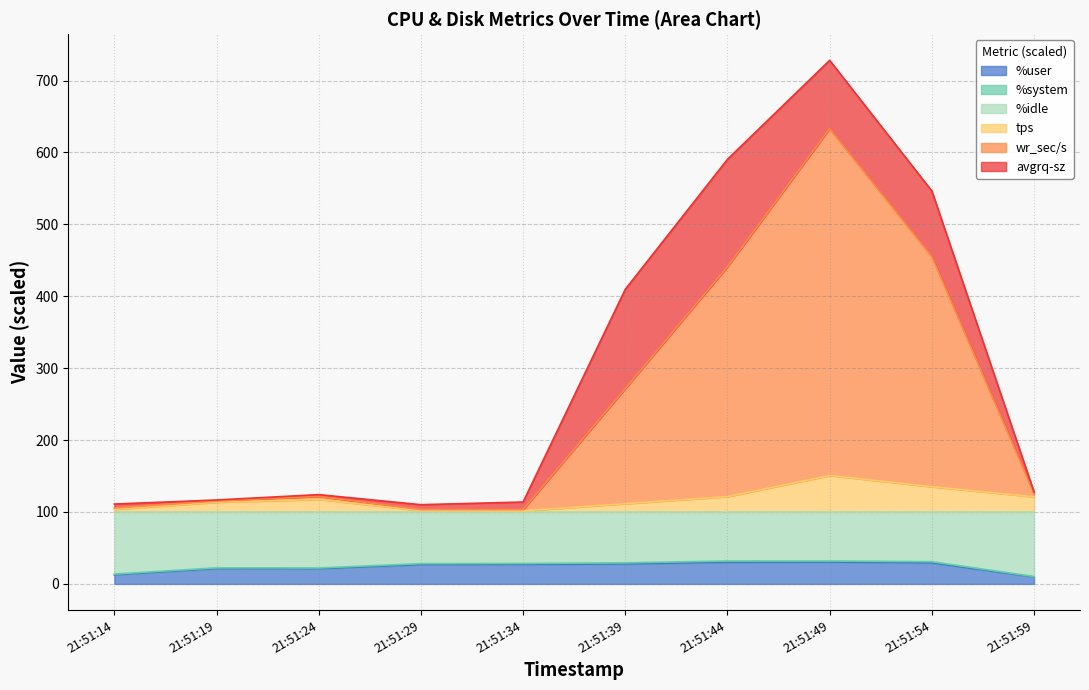

Is the value of wr_sec/s at 21:51:54 greater than the value of %idle at 21:51:24?

Yes